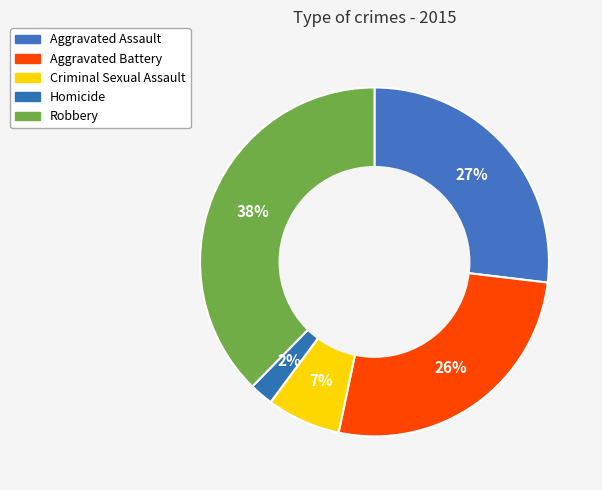

How many slices are in this pie chart?

5